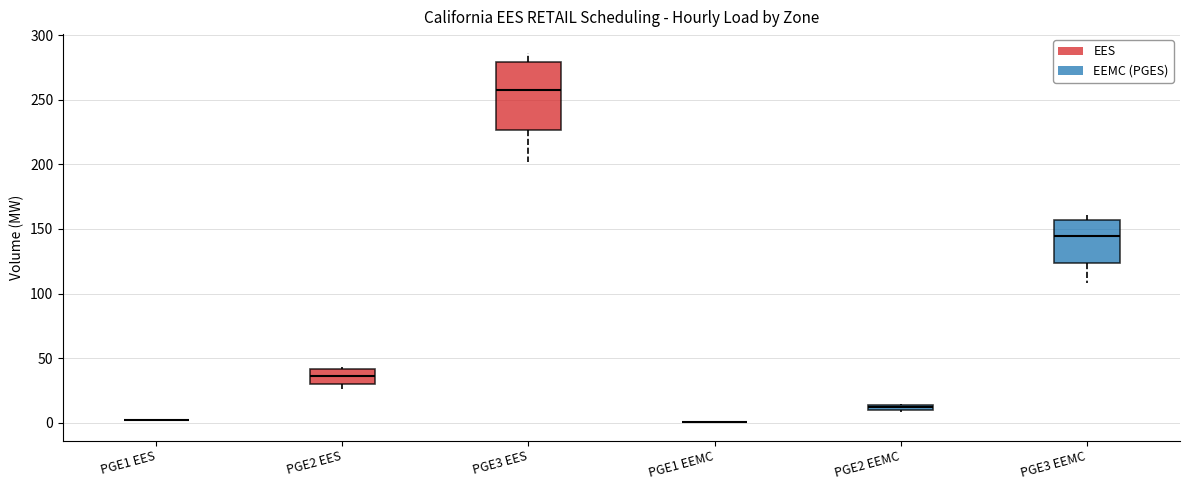

Comparing the boxes themselves (not the whiskers), which one is the tallest?

PGE3 EES